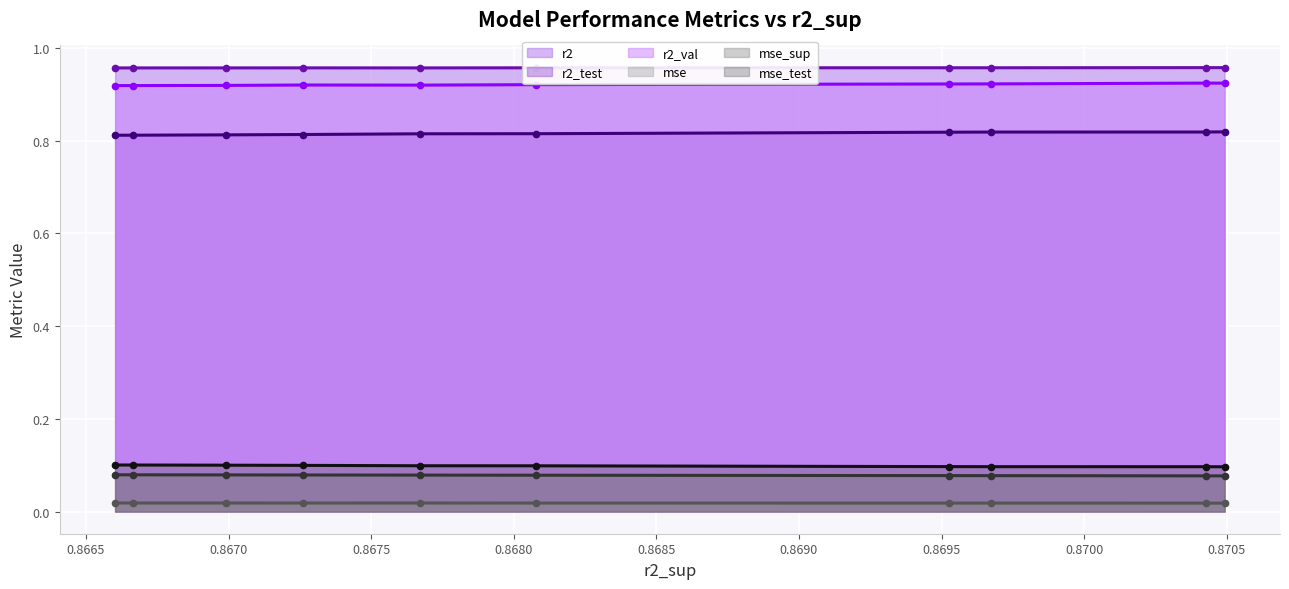

Rank the series by their maximum value, from lowest to highest.

mse (line), mse_sup (line), mse_test (line), r2_test (line), r2_val (line), r2 (line)